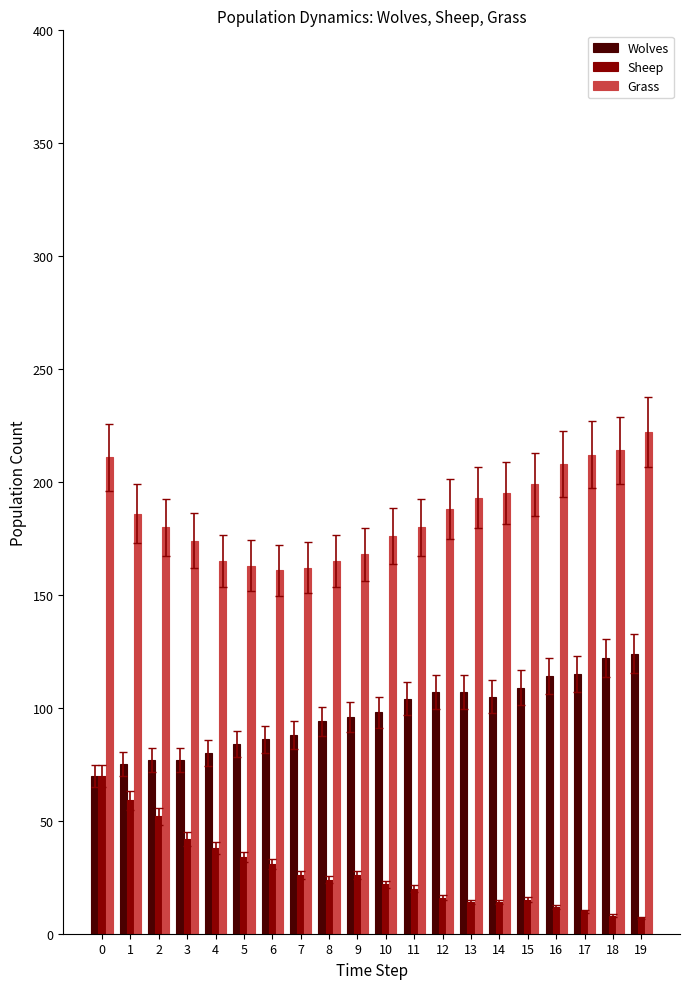

At 14, list the series in order from smallest to largest.

Sheep, Wolves, Grass